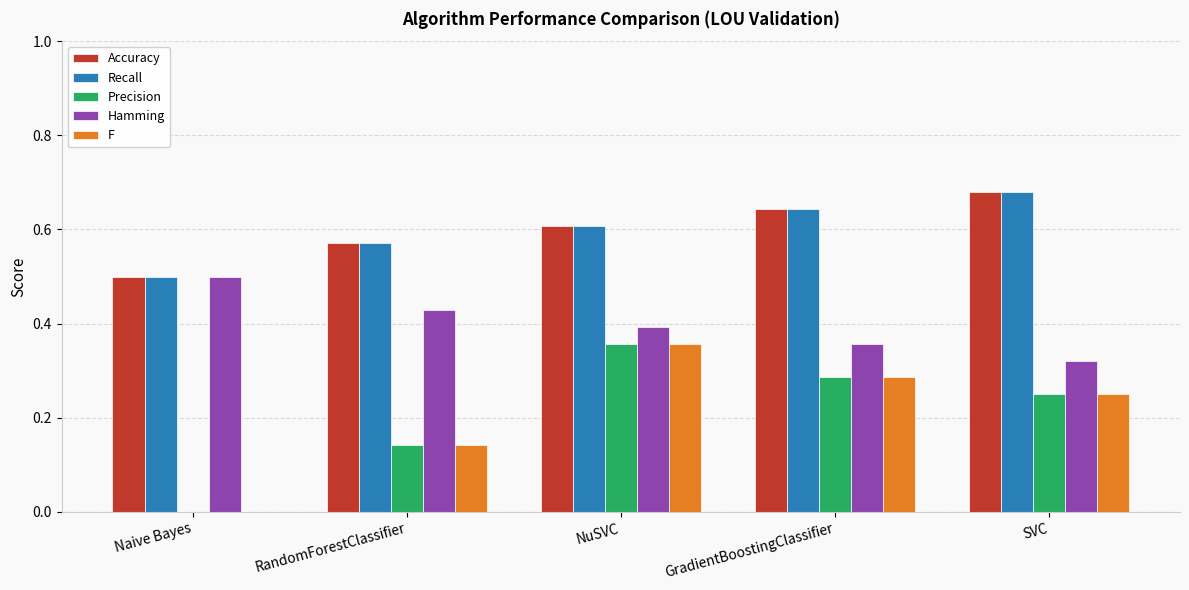

Is the value of Hamming at NuSVC greater than the value of Recall at SVC?

No